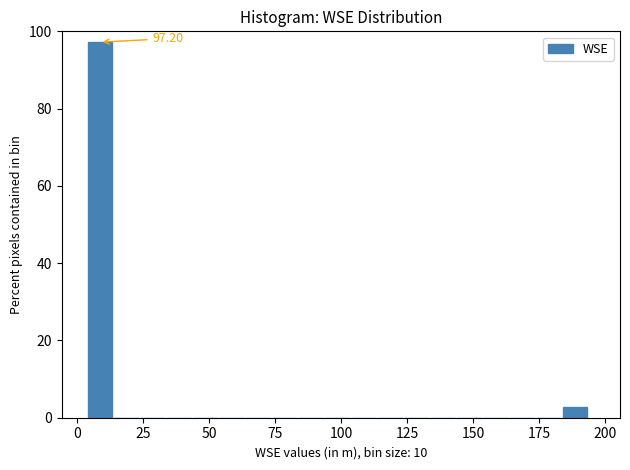

Around what value on the x-axis is the tallest bar? Give the approximate position of its centre, as read against the axis.

10